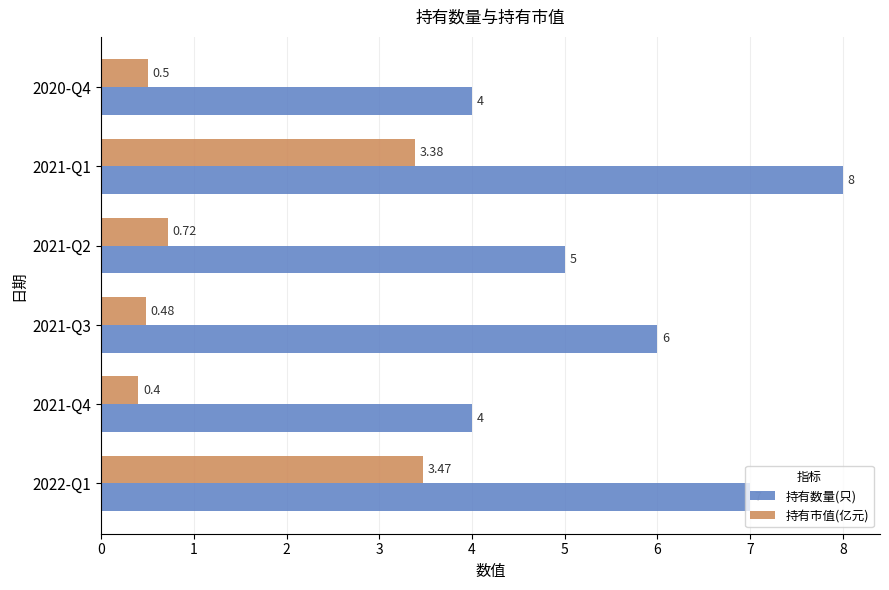

What is the difference between the second highest and minimum values in the 持有市值(亿元) series?

3.0